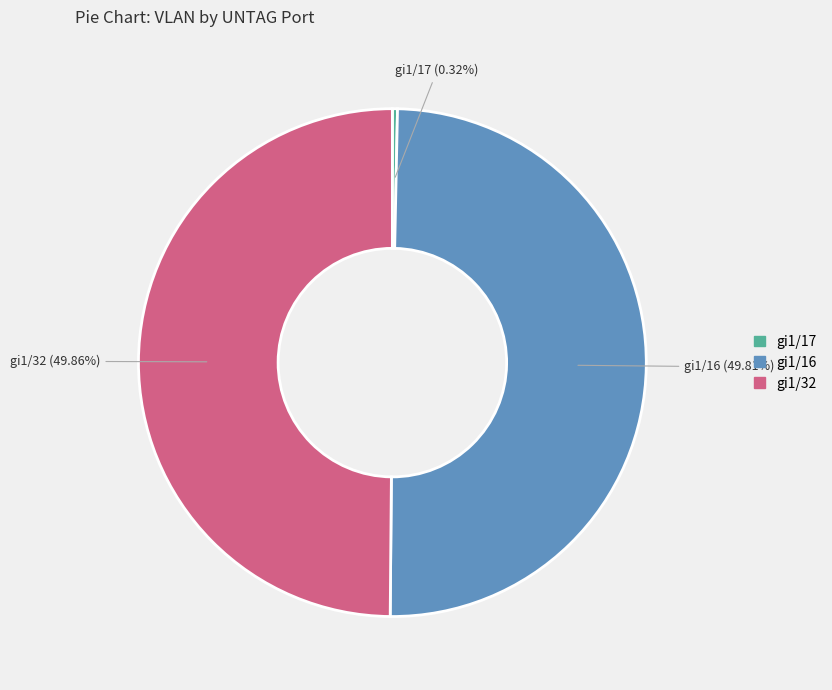

Which slice is the smallest?

gi1/17